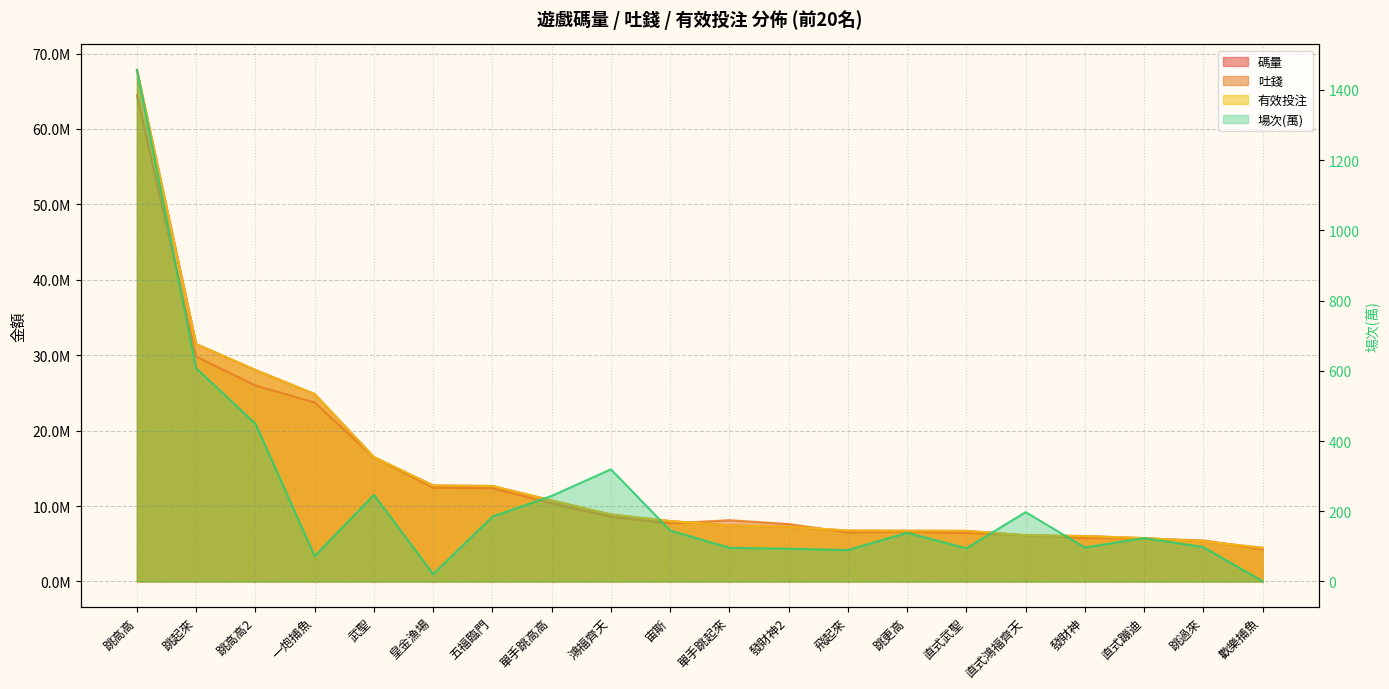

True or false: 場次(萬) and 碼量 intersect in this chart.

False